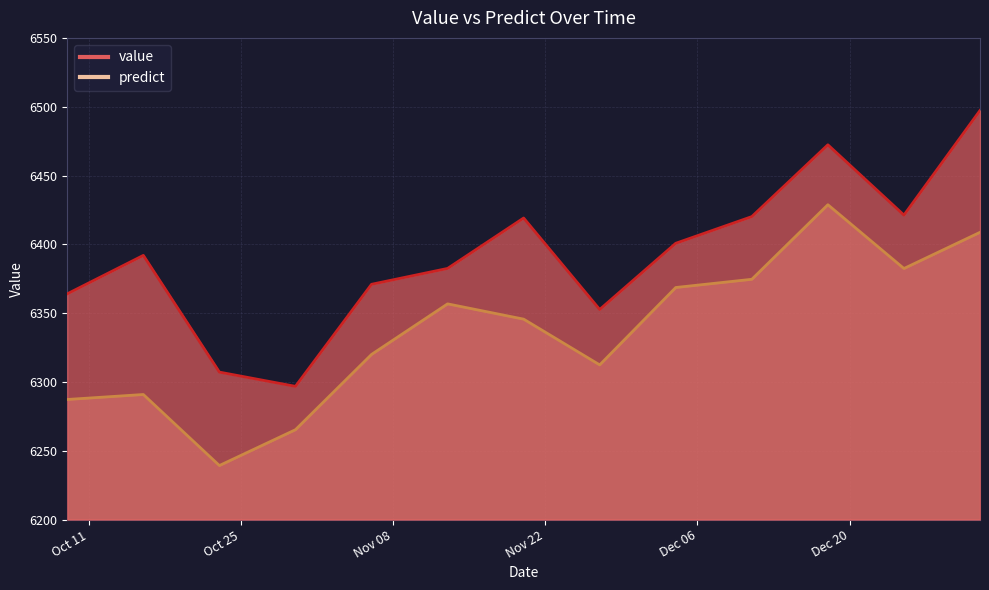

True or false: value and predict cross at least once.

False